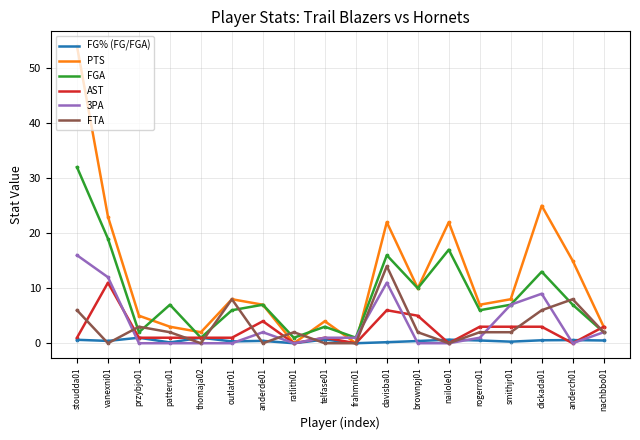

What are all the series names shown in the legend?

FG% (FG/FGA), PTS, FGA, AST, 3PA, FTA